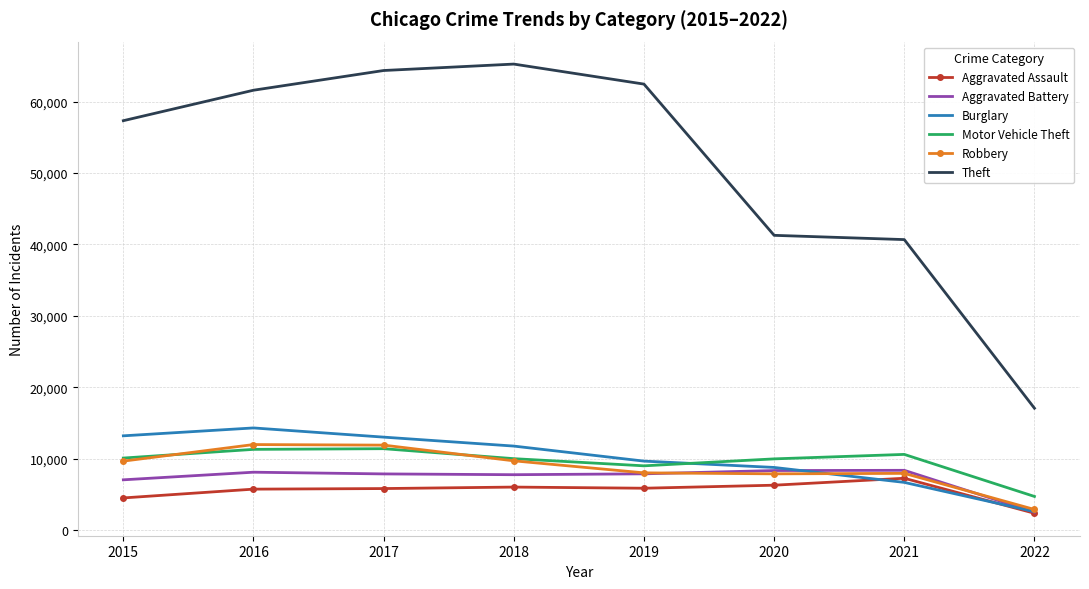

Count the number of data series in this chart.

6